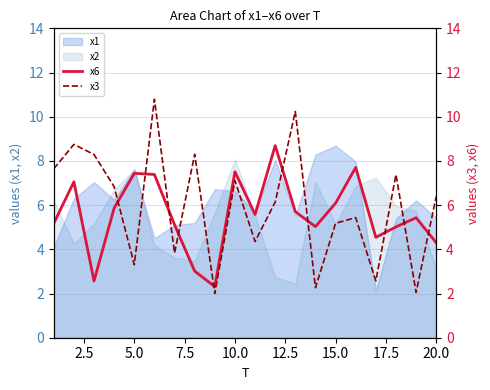

At which label does x2 reach its peak?

10.0